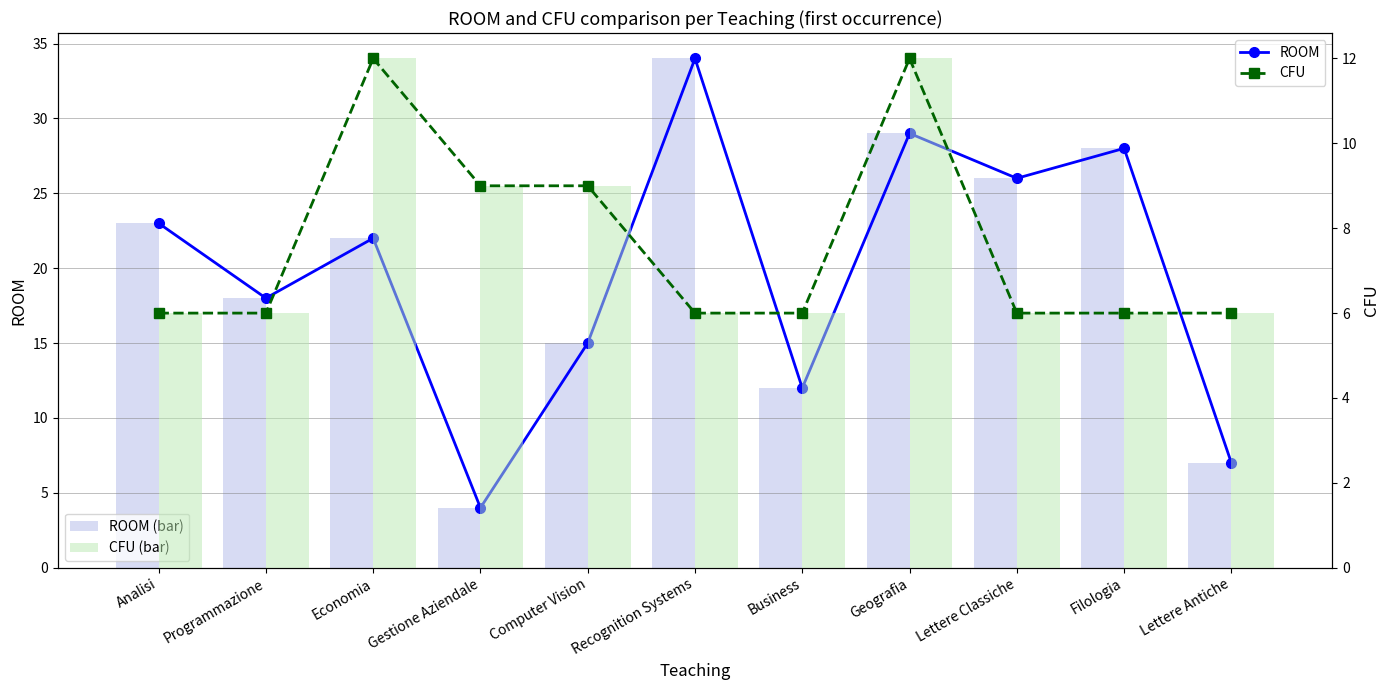

At which category is the sum across all series the highest?

Geografia